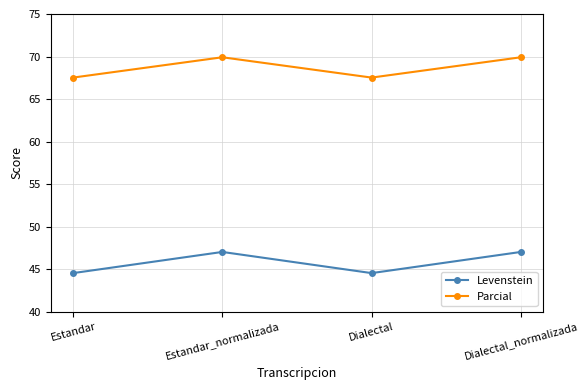

What is the label of the 4th point from the left?

Dialectal_normalizada